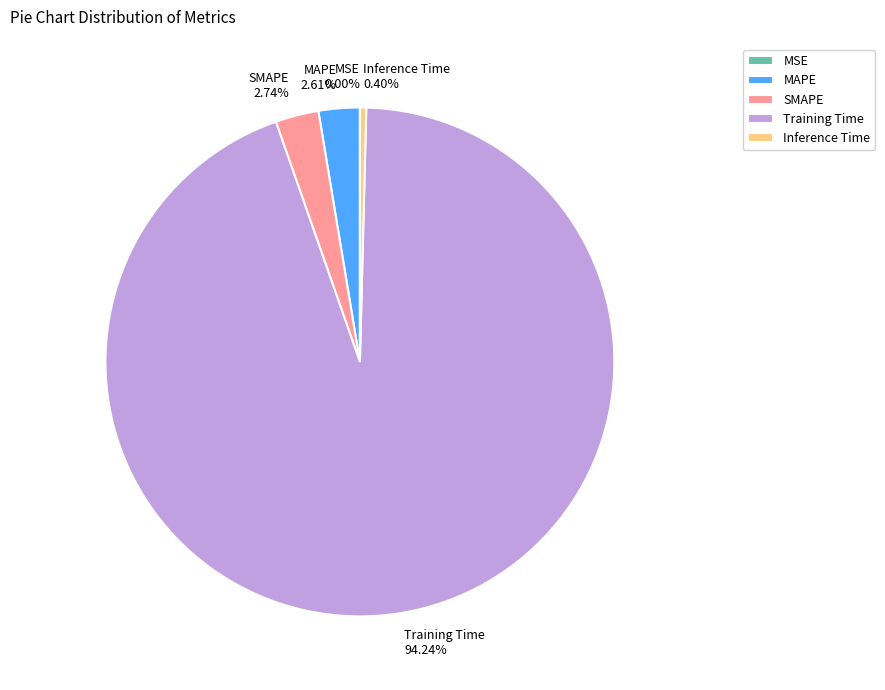

Which slice is the largest?

Training Time